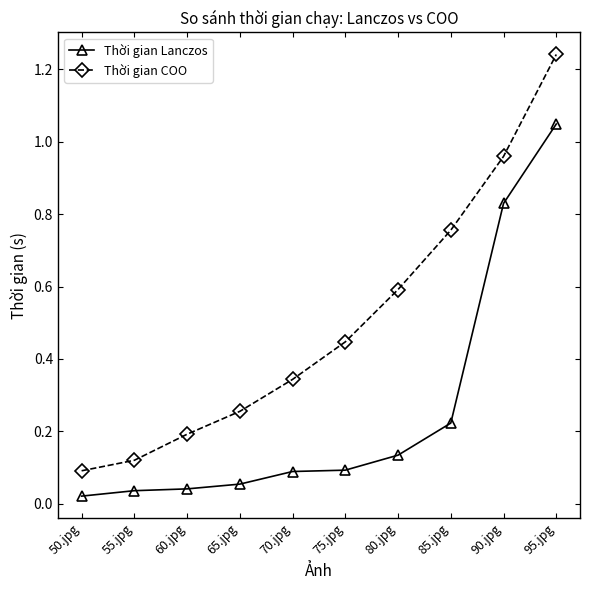

Does the chart have visible grid lines?

No